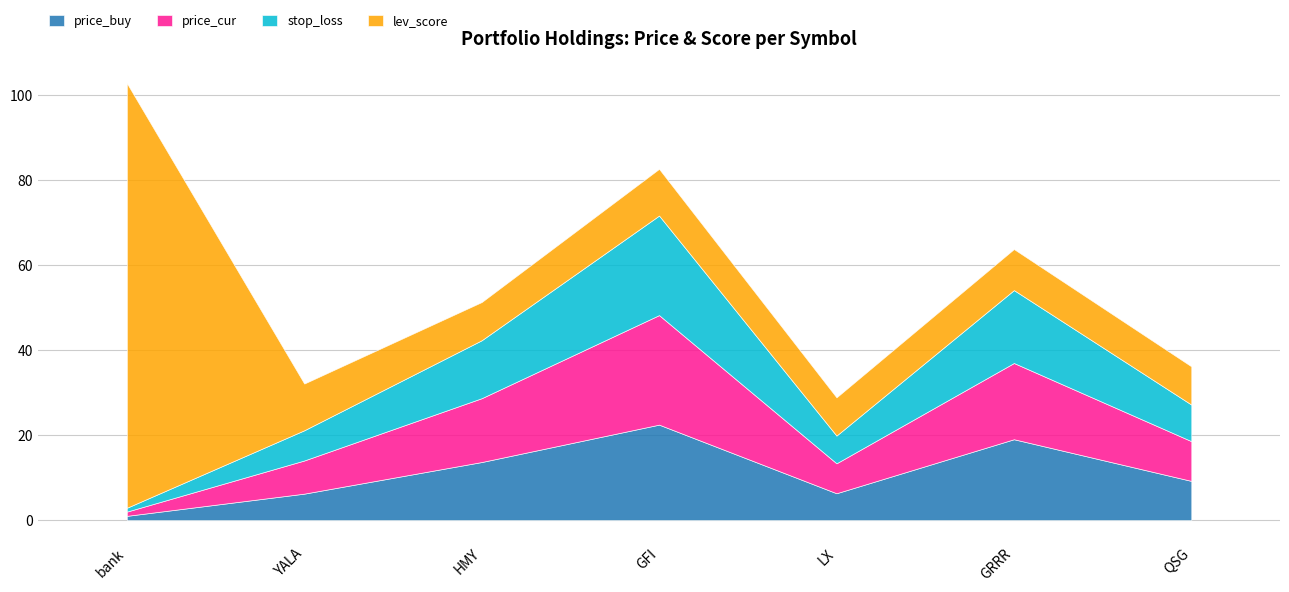

Between which two adjacent categories do stop_loss and price_buy first intersect?

bank and YALA